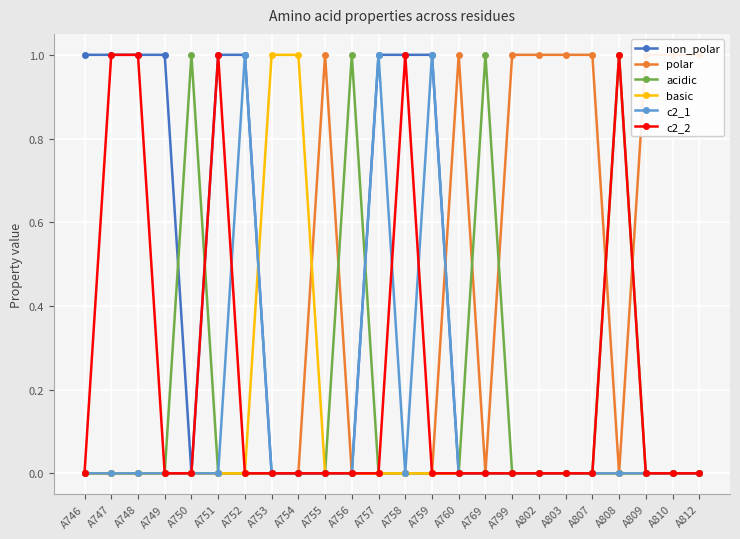

Reading left to right, transcribe all the data shown in this chart.

non_polar: A746=1	A747=1	A748=1	A749=1	A750=0	A751=1	A752=1	A753=0	A754=0	A755=0	A756=0	A757=1	A758=1	A759=1	A760=0	A769=0	A799=0	A802=0	A803=0	A807=0	A808=0	A809=0	A810=0	A812=0
polar: A746=0	A747=0	A748=0	A749=0	A750=0	A751=0	A752=0	A753=0	A754=0	A755=1	A756=0	A757=0	A758=0	A759=0	A760=1	A769=0	A799=1	A802=1	A803=1	A807=1	A808=0	A809=1	A810=1	A812=1
acidic: A746=0	A747=0	A748=0	A749=0	A750=1	A751=0	A752=0	A753=0	A754=0	A755=0	A756=1	A757=0	A758=0	A759=0	A760=0	A769=1	A799=0	A802=0	A803=0	A807=0	A808=1	A809=0	A810=0	A812=0
basic: A746=0	A747=0	A748=0	A749=0	A750=0	A751=0	A752=0	A753=1	A754=1	A755=0	A756=0	A757=0	A758=0	A759=0	A760=0	A769=0	A799=0	A802=0	A803=0	A807=0	A808=0	A809=0	A810=0	A812=0
c2_1: A746=0	A747=0	A748=0	A749=0	A750=0	A751=0	A752=1	A753=0	A754=0	A755=0	A756=0	A757=1	A758=0	A759=1	A760=0	A769=0	A799=0	A802=0	A803=0	A807=0	A808=0	A809=0	A810=0	A812=0
c2_2: A746=0	A747=1	A748=1	A749=0	A750=0	A751=1	A752=0	A753=0	A754=0	A755=0	A756=0	A757=0	A758=1	A759=0	A760=0	A769=0	A799=0	A802=0	A803=0	A807=0	A808=1	A809=0	A810=0	A812=0